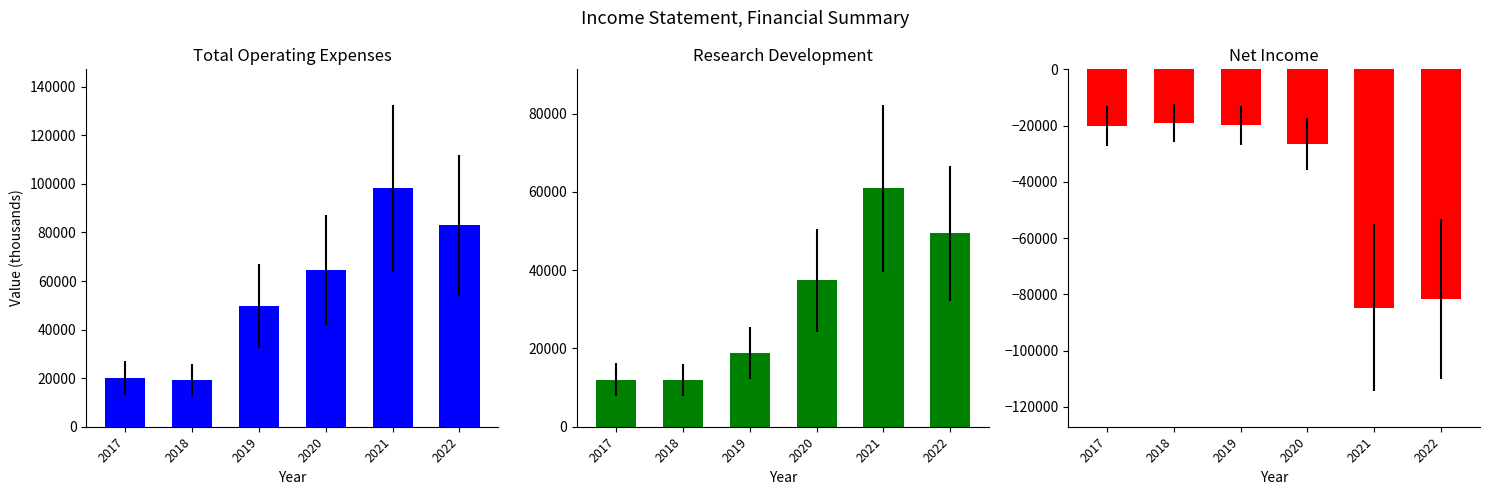

Where does the Net Income series first go above -20200?

2018